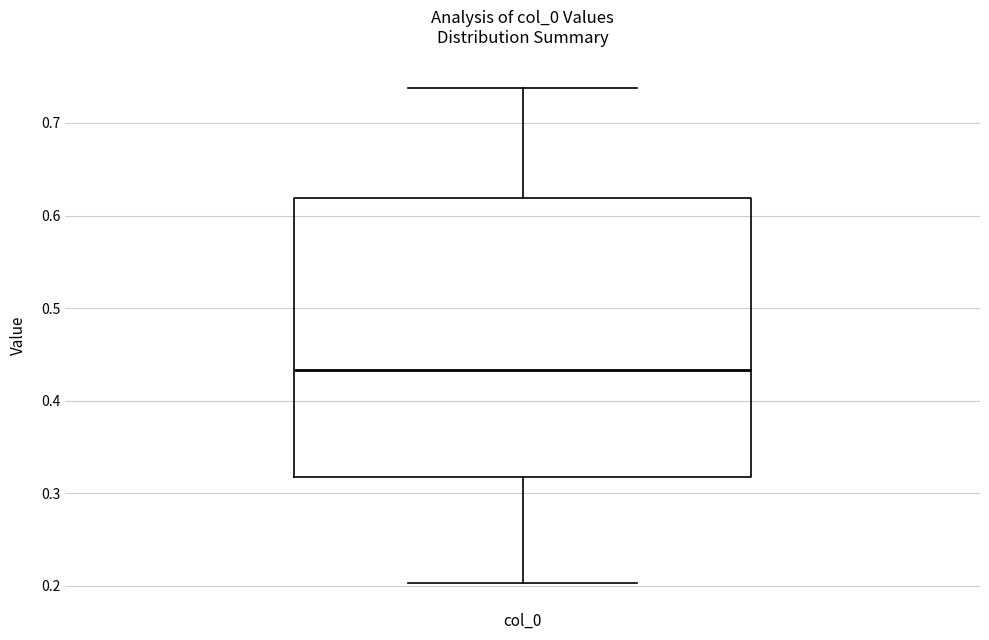

Read this box plot against the y-axis: the position of the median line, the range covered by the box, and the ends of both whiskers. The values are not printed on the chart, so give them approximately, as read against the axis.

median 0.43, box 0.32 to 0.62, whiskers 0.20 to 0.74